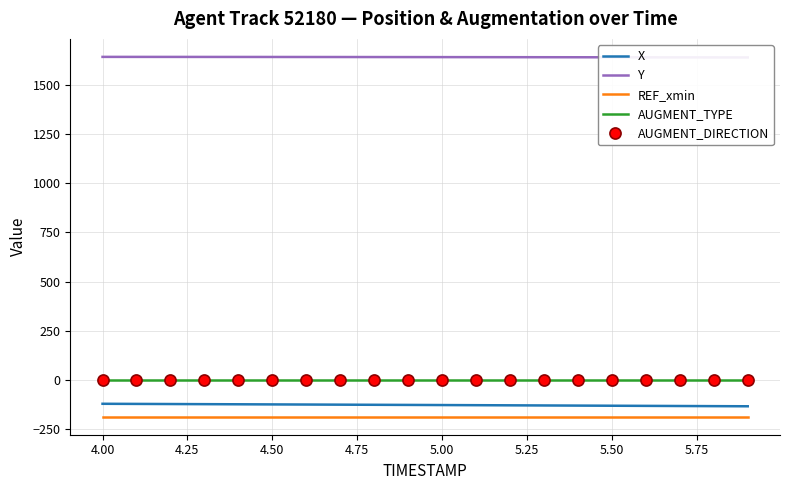

Is this an area chart (filled region under the line)?

No